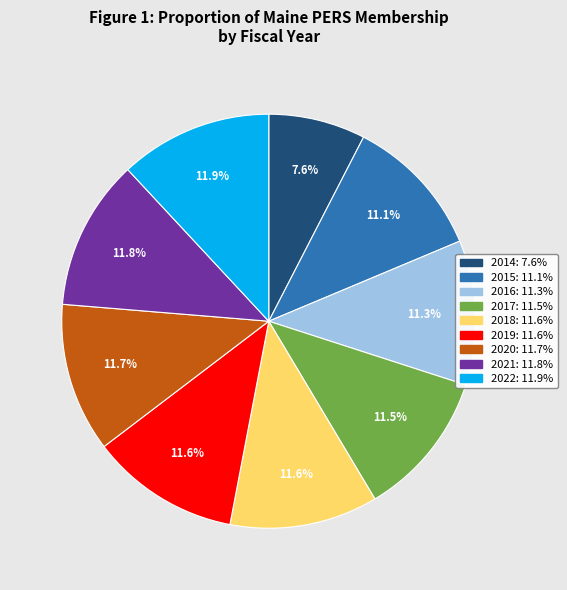

Is 2021 the majority of the pie?

No